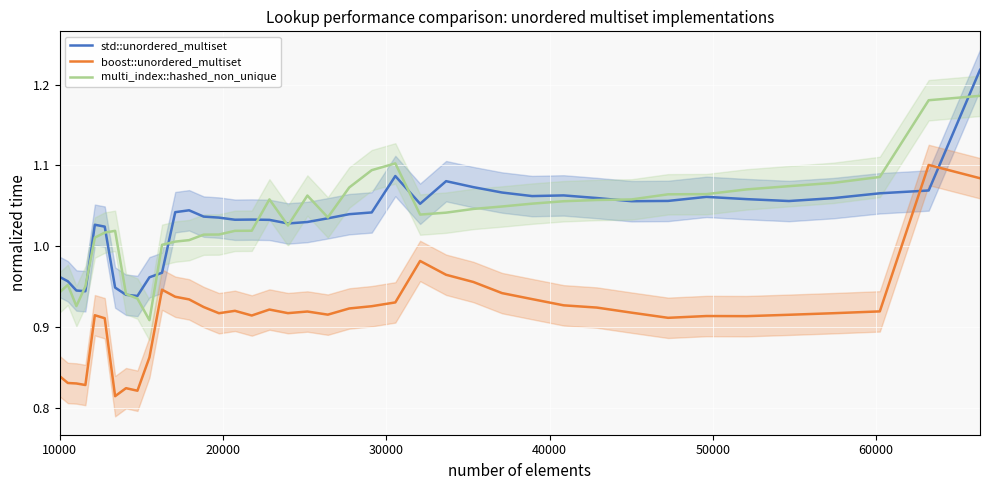

True or false: boost::unordered_multiset and multi_index::hashed_non_unique intersect in this chart.

False